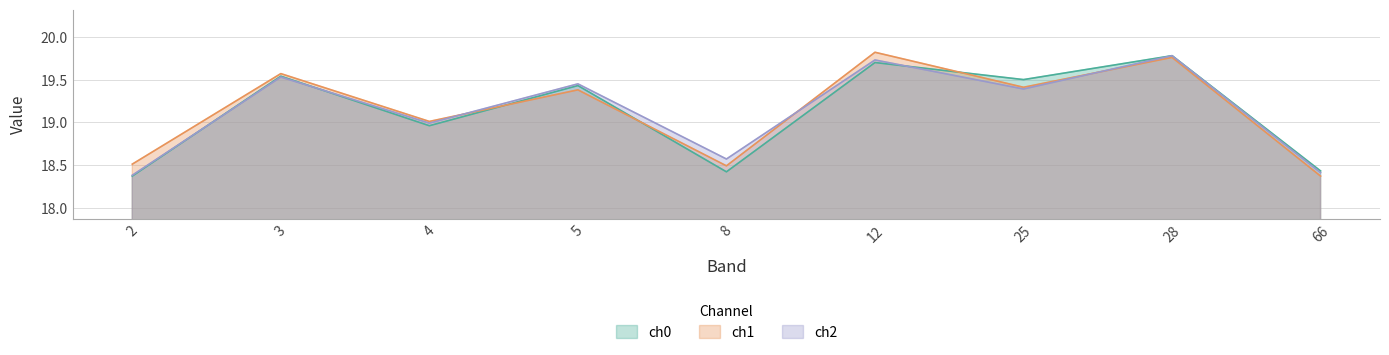

How many interior local peaks does the ch1 series have?

4